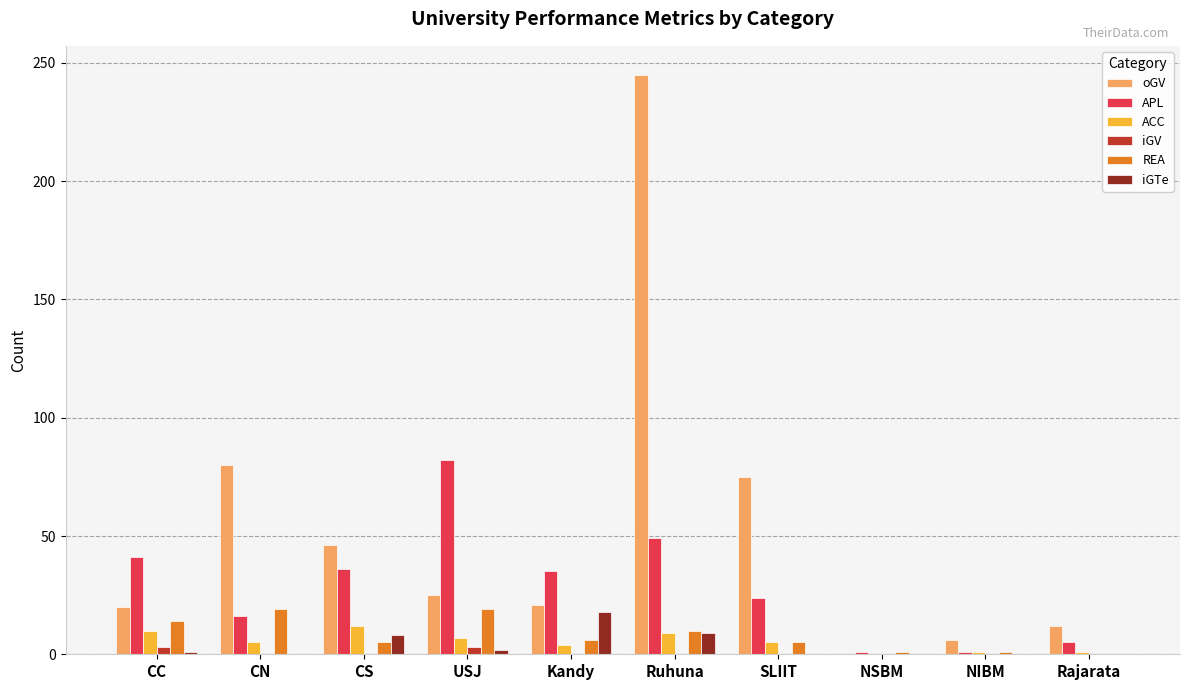

What is the maximum value for oGV?

245